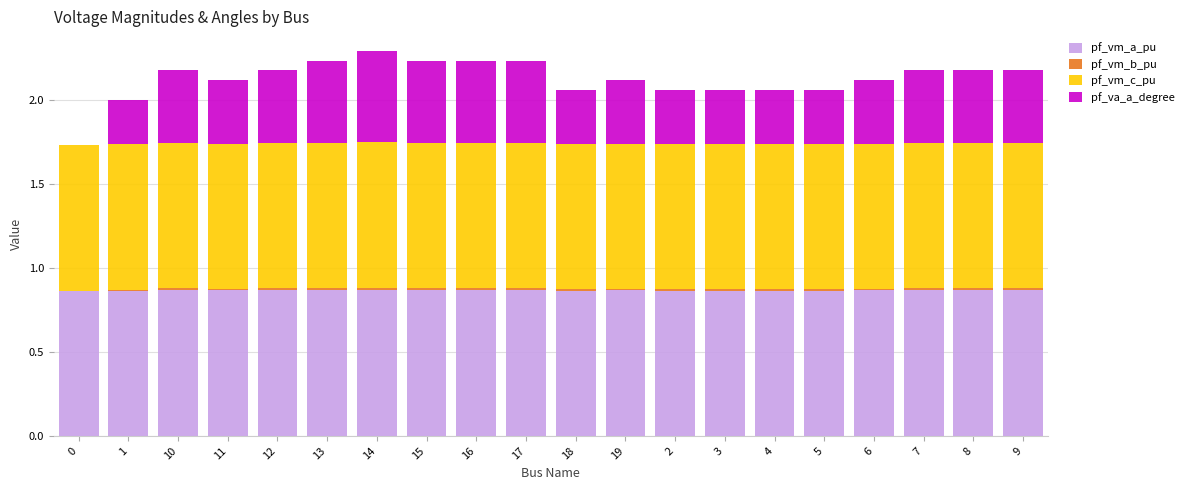

Does the chart contain stacked bars?

Yes